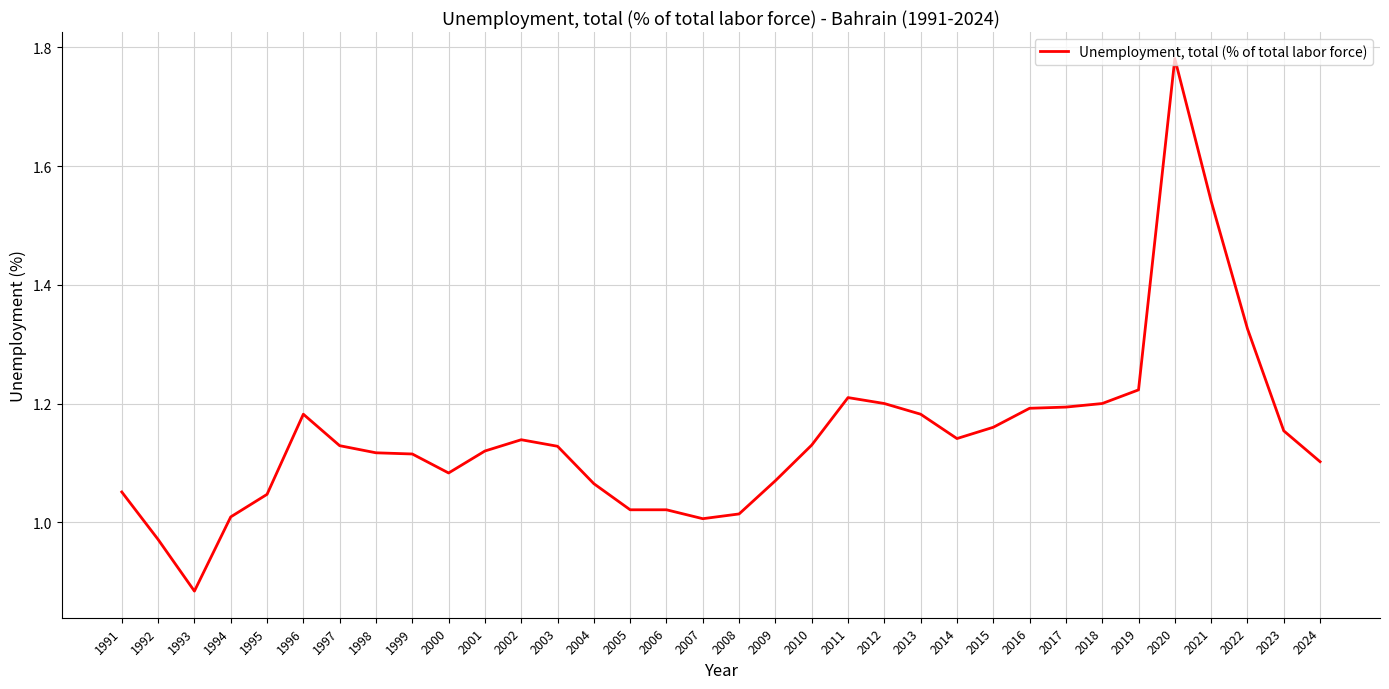

How many lines are shown in the chart?

1